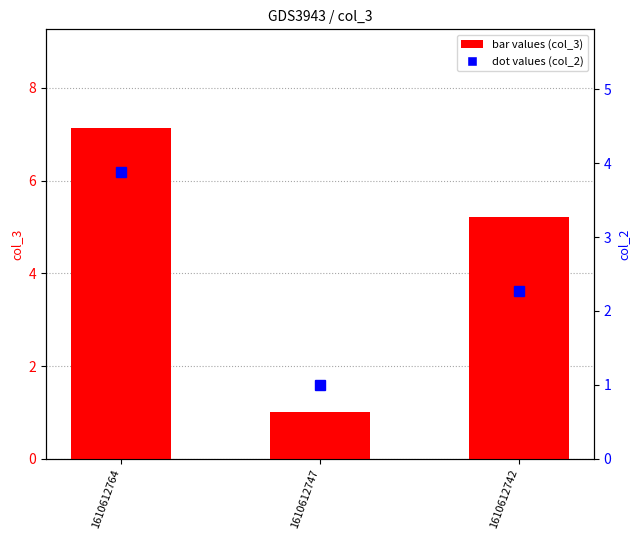

At how many categories does at least one series exceed 1?

2